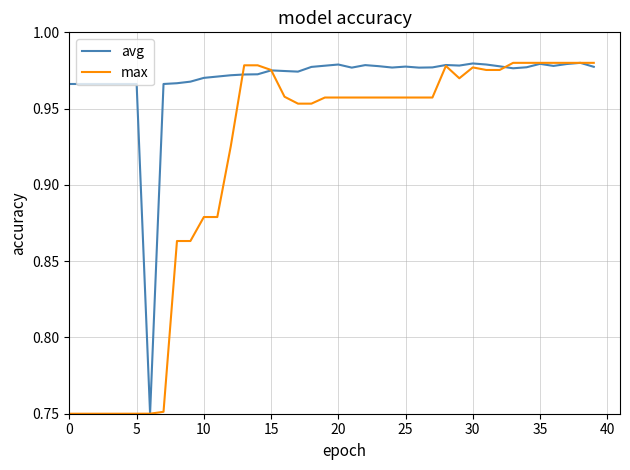

Rank the series by their average value, from lowest to highest.

max, avg